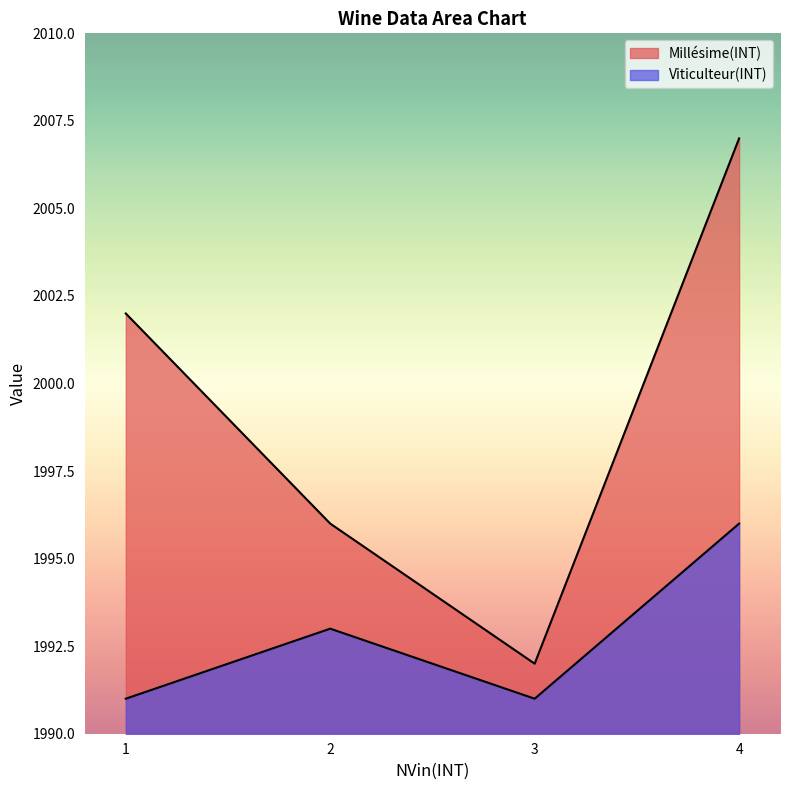

The Millésime(INT) series shows 3152 at 4. True or false?

False